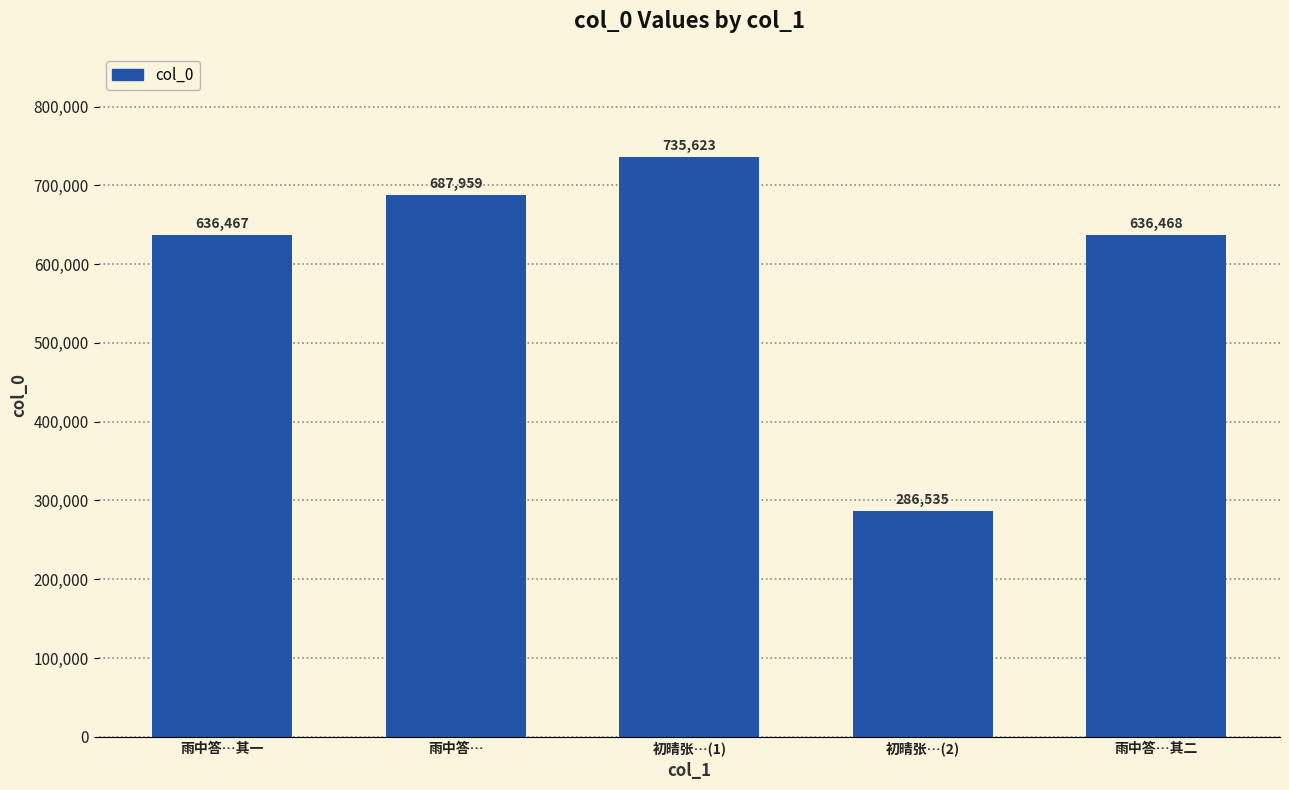

Reading left to right, list all the values displayed in this chart.

雨中答…其一=636467	雨中答…=687959	初晴张…(1)=735623	初晴张…(2)=286535	雨中答…其二=636468